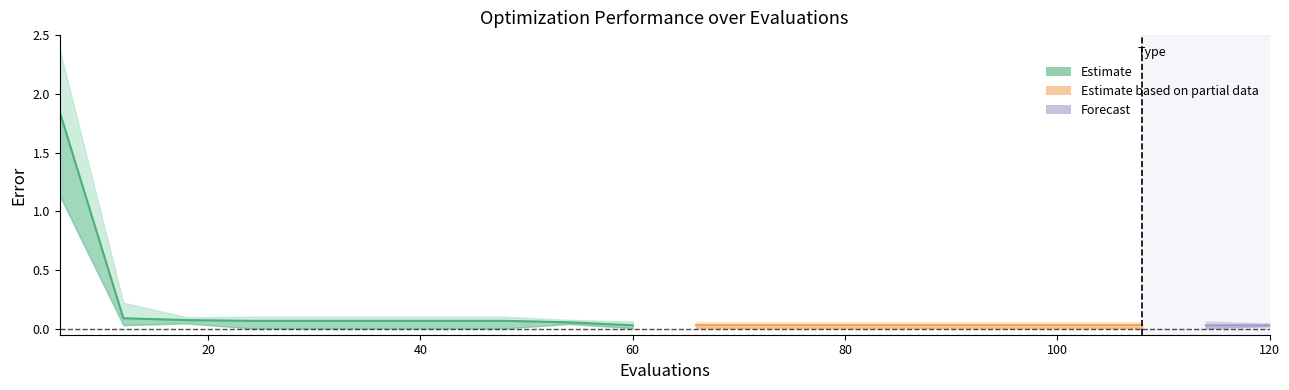

True or false: best has a value of 0.0 at 78.

True